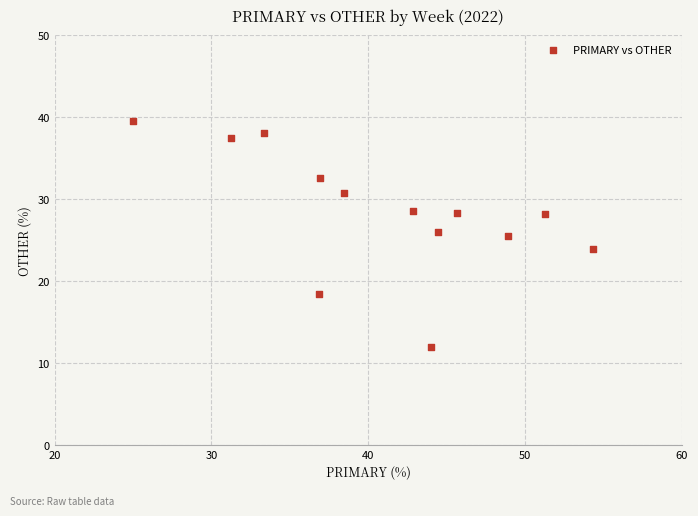

What is the range of Y values (max minus min)?

27.6